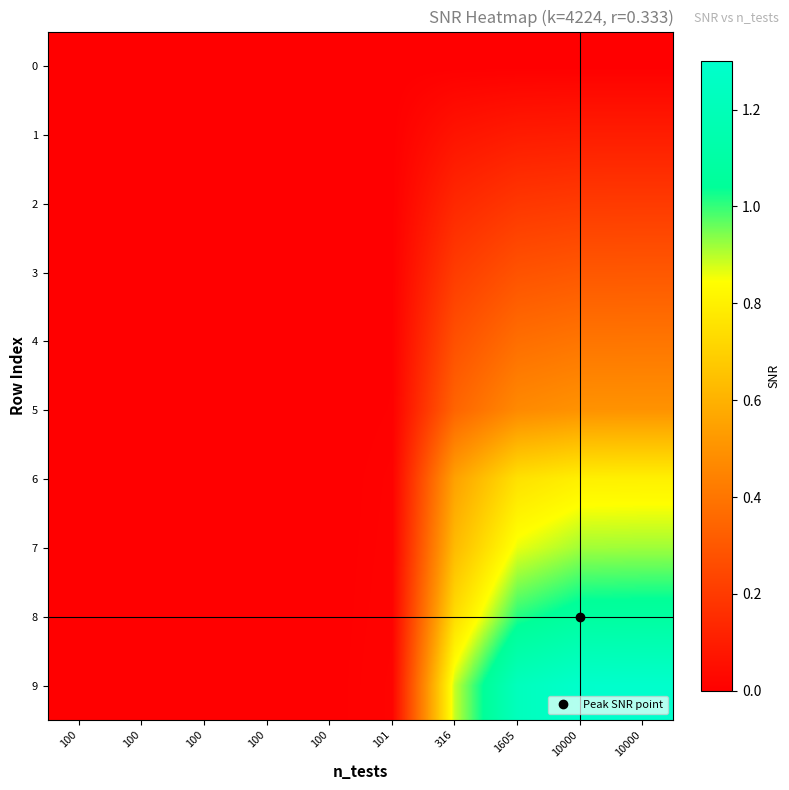

Count the number of categories in the chart.

10